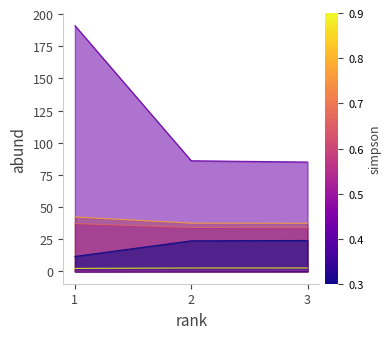

Count the number of data series in this chart.

6